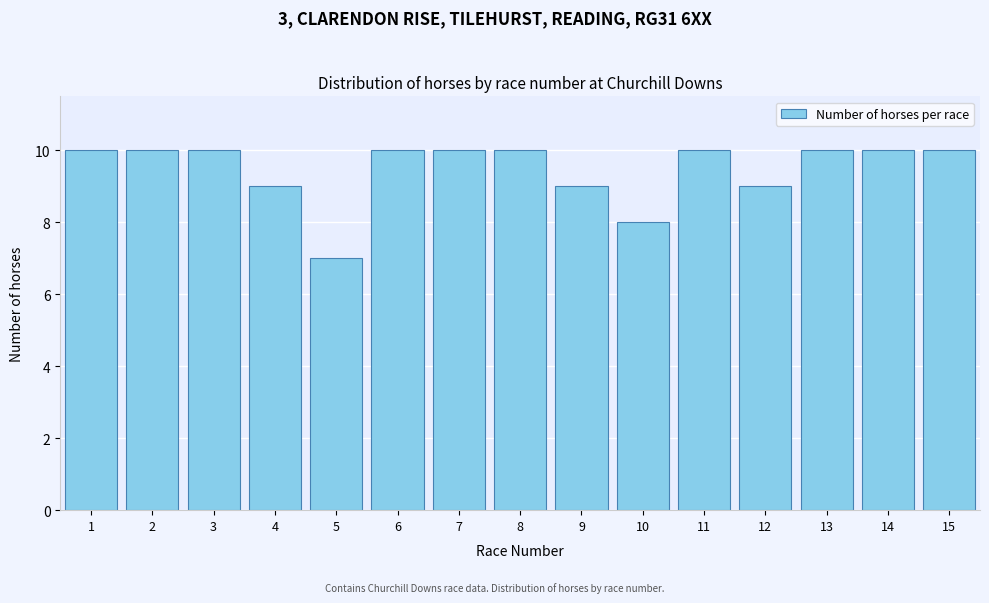

Reading right to left, transcribe all the data shown in this chart.

10	10	10	9	10	8	9	10	10	10	7	9	10	10	10